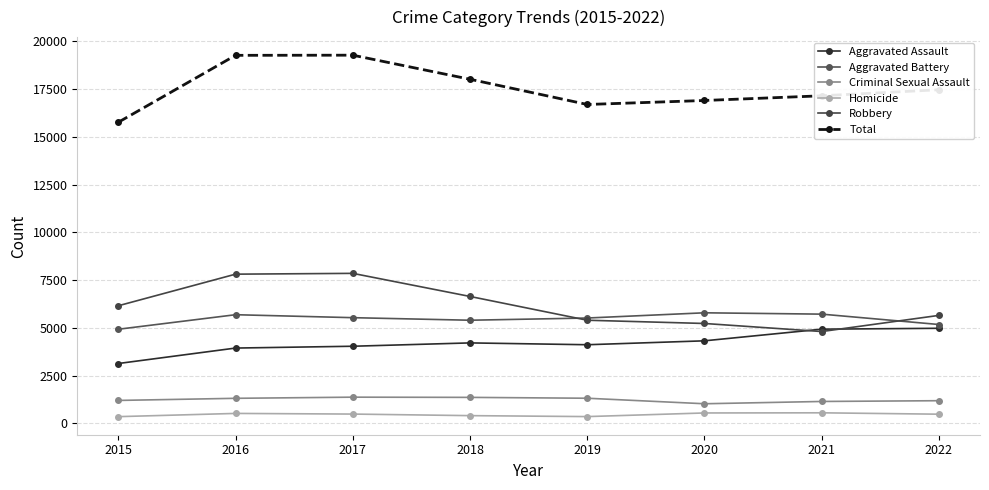

In Criminal Sexual Assault, how many points are higher than both neighbors (excluding endpoints)?

1